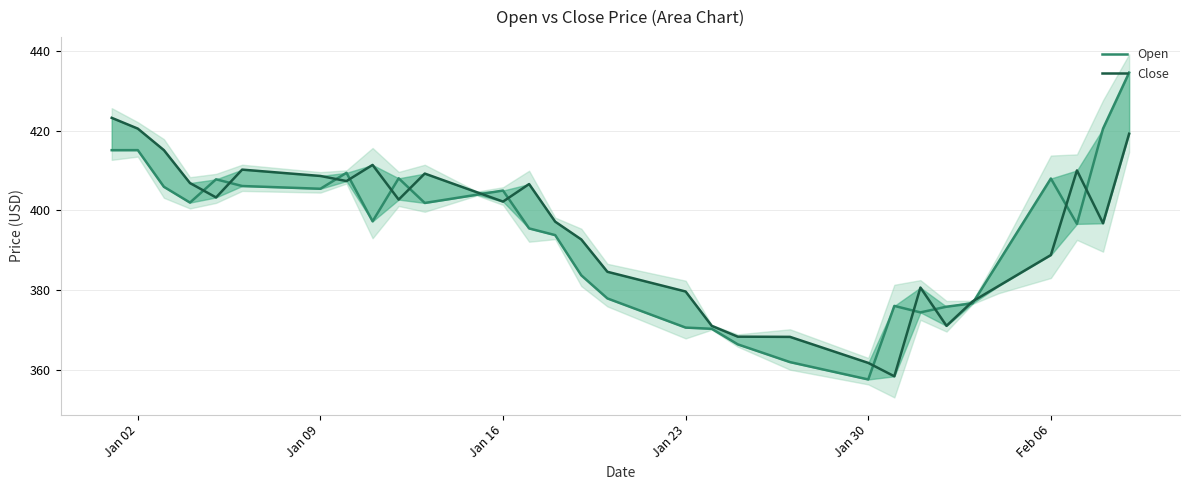

How many interior local peaks does the Open series have?

7